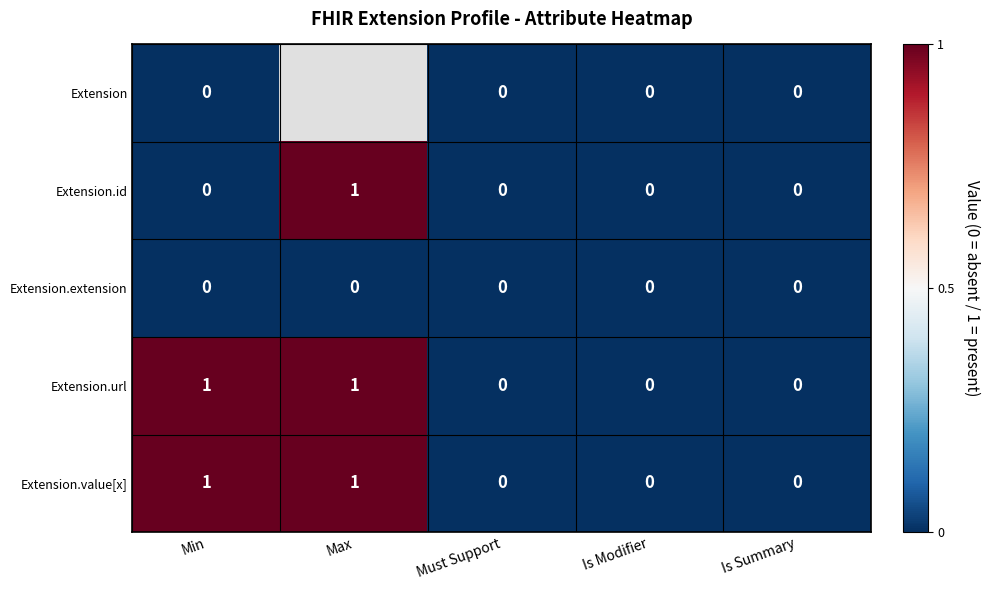

Count the Extension.id values in the range 0 to 1.

5